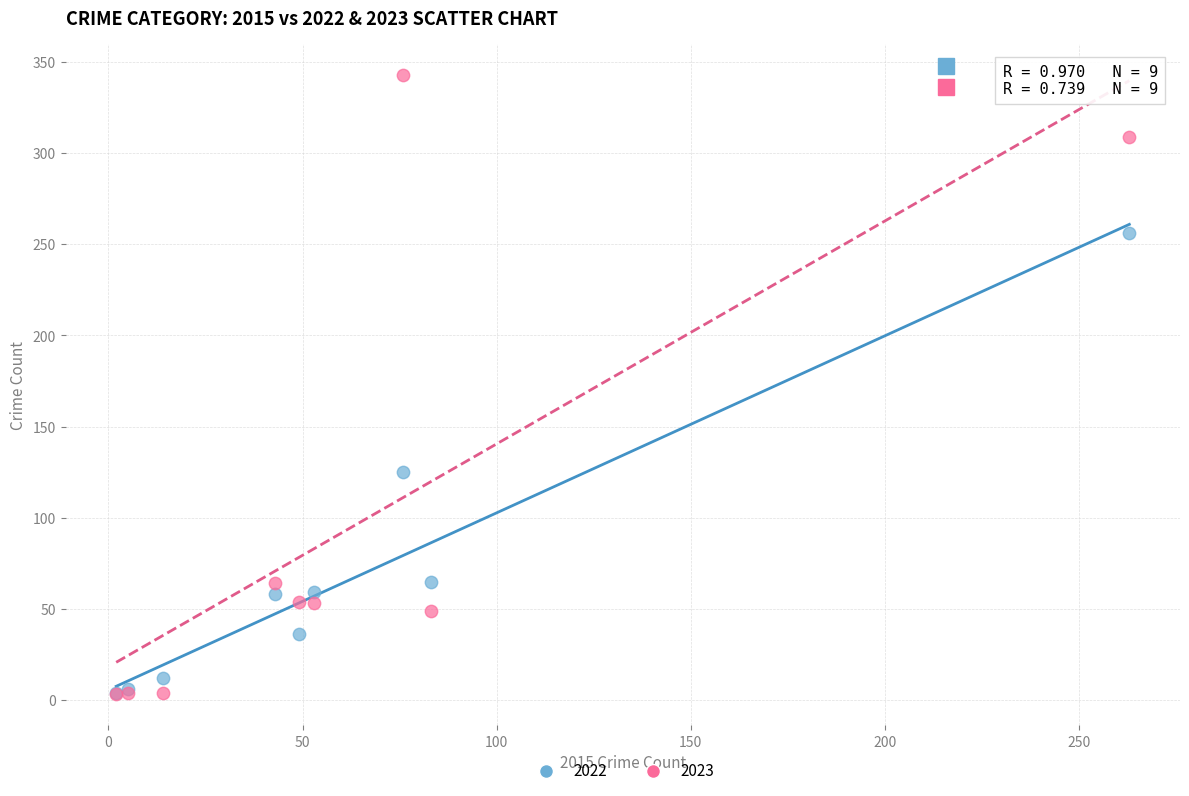

Across all series, what Y value is closest to 173?

125